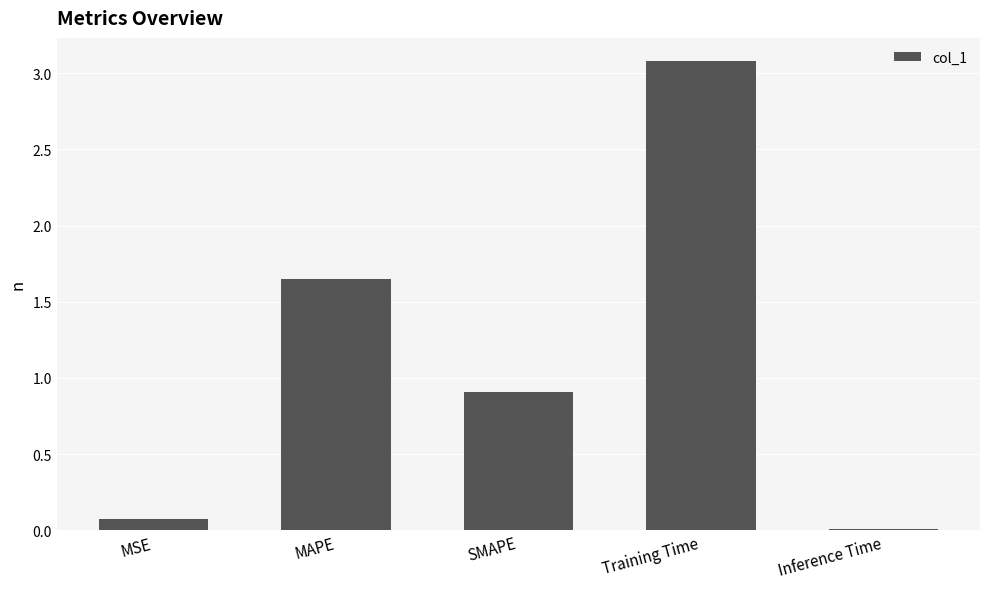

The chart shows a value of 3.1 at Training Time. True or false?

True